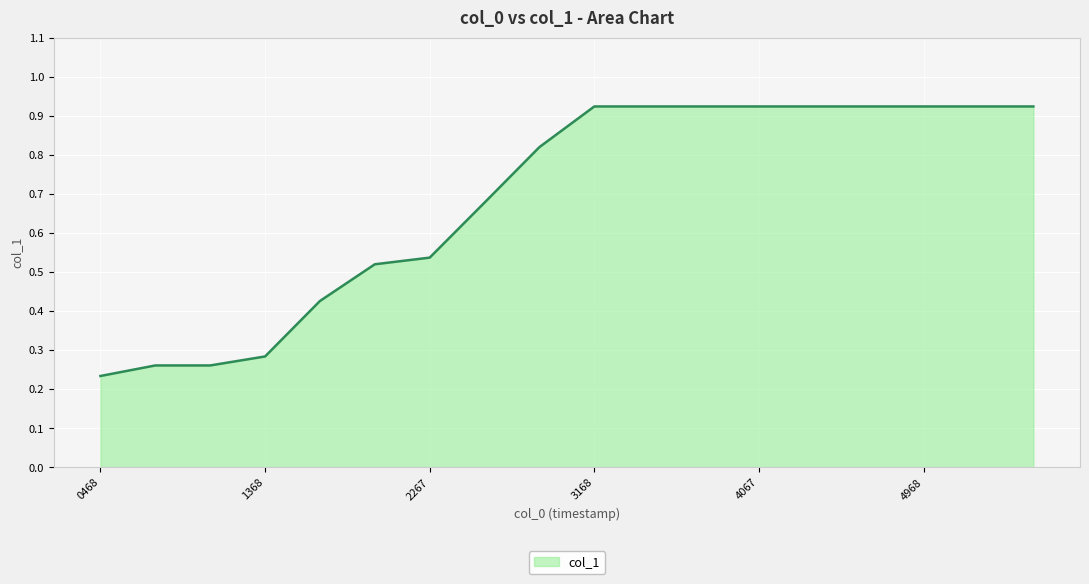

Does the chart display data point markers on the line(s)?

No